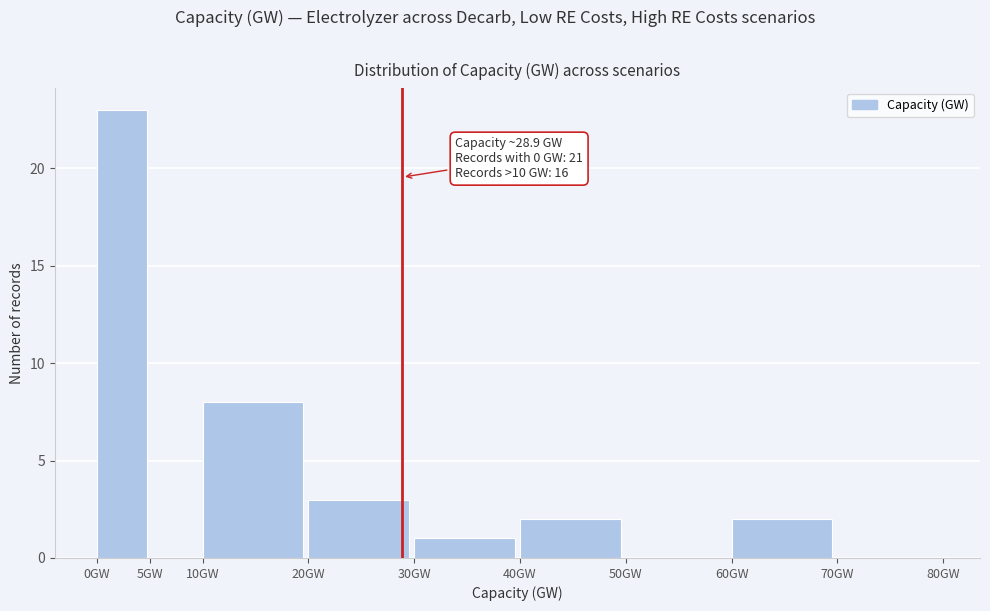

Over which range of the x-axis is the bar tallest?

0 to 5